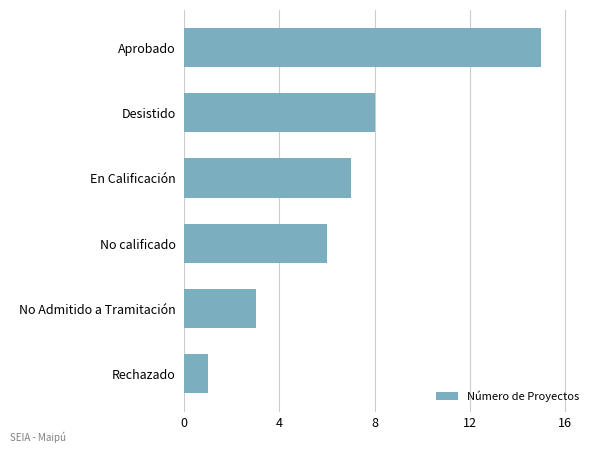

Approximately how many times larger is the value at Aprobado compared to En Calificación?

2.1